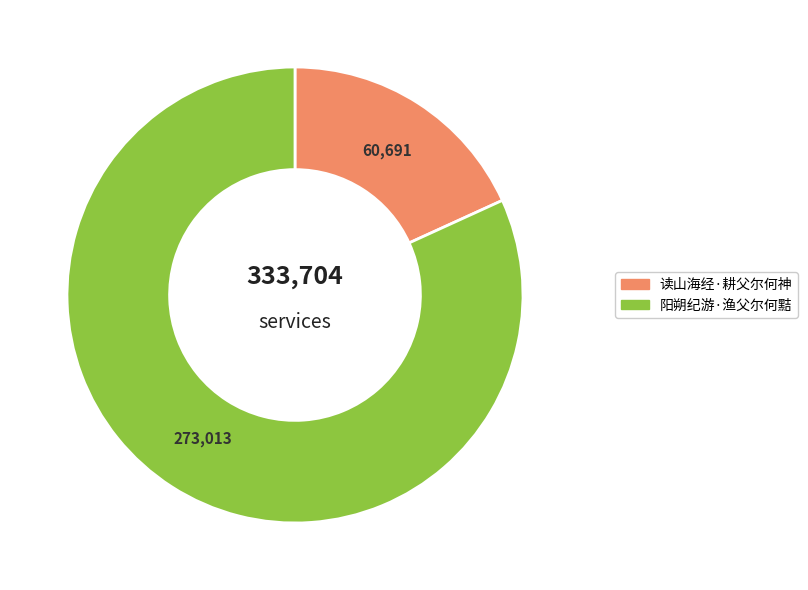

Which category has the smallest portion of the pie?

读山海经·耕父尔何神